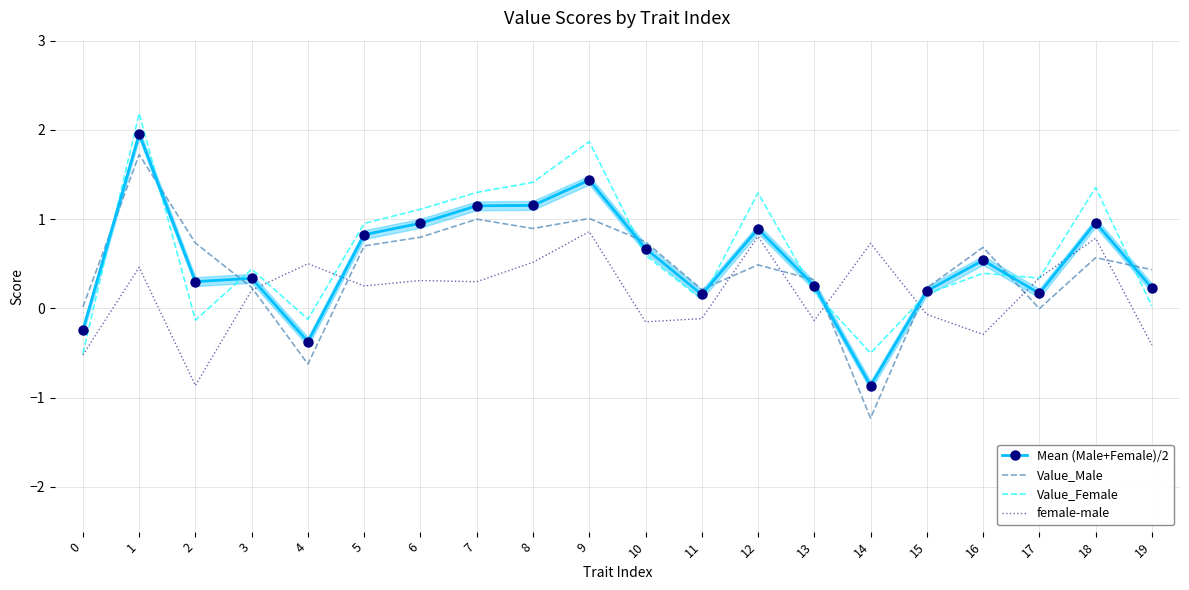

What is the difference between the maximum and minimum values in the Value_Male series?

3.0